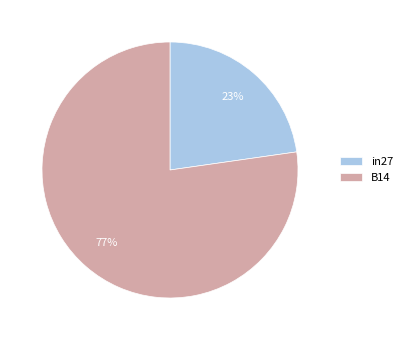

Which slice is the largest?

B14